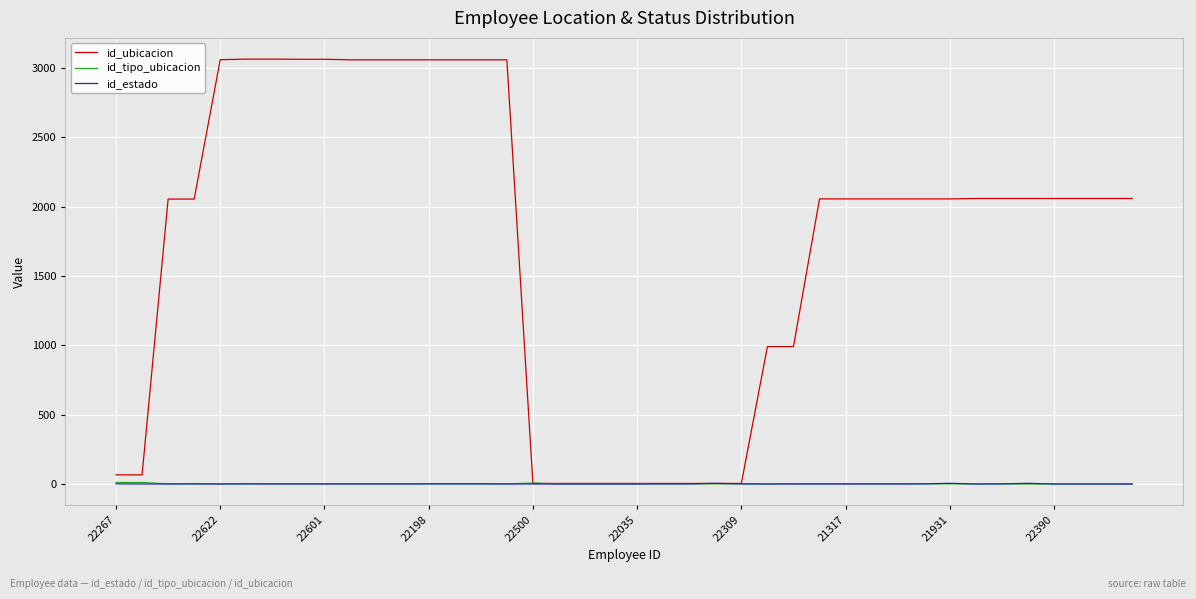

What is the maximum value shown in the chart?

3065